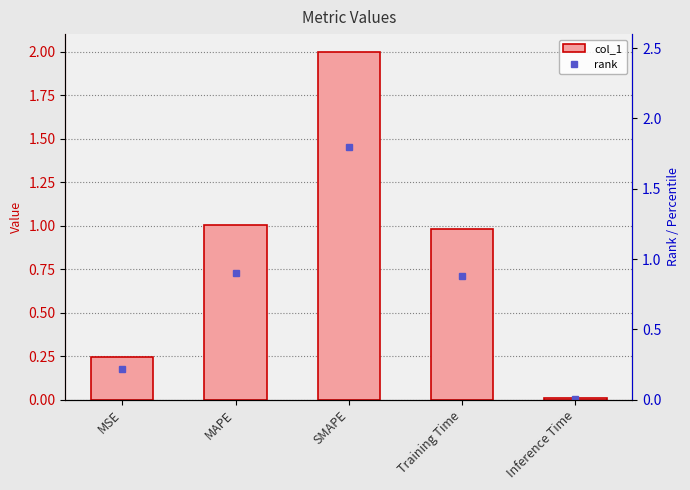

The chart shows a value of 0.2 at MSE. True or false?

True